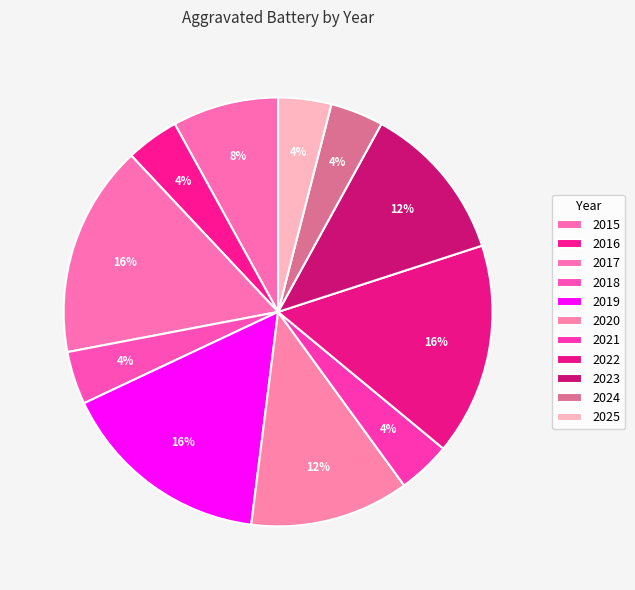

The 2022 slice represents 22% of the pie. True or false?

False